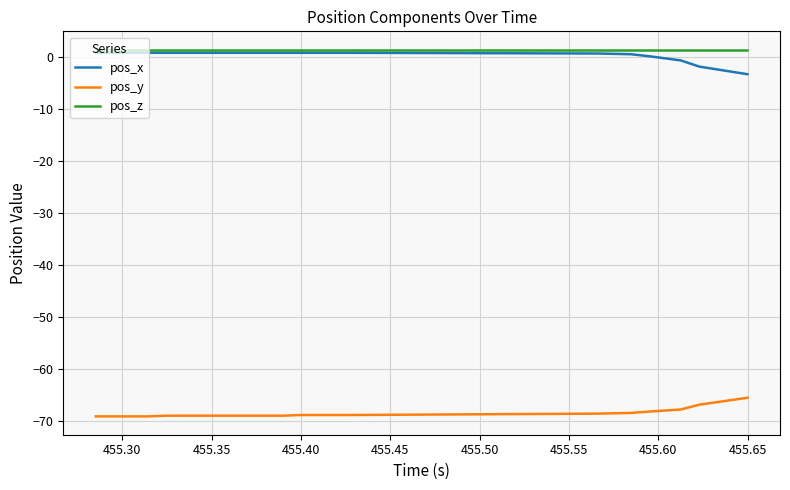

What is the maximum value for pos_y?

-65.6